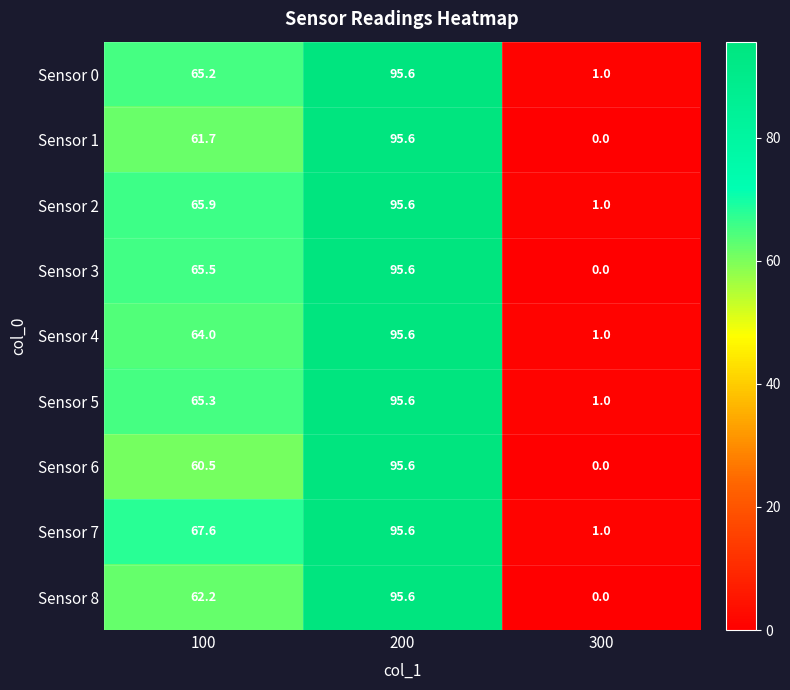

At which category is the sum across all series the highest?

200